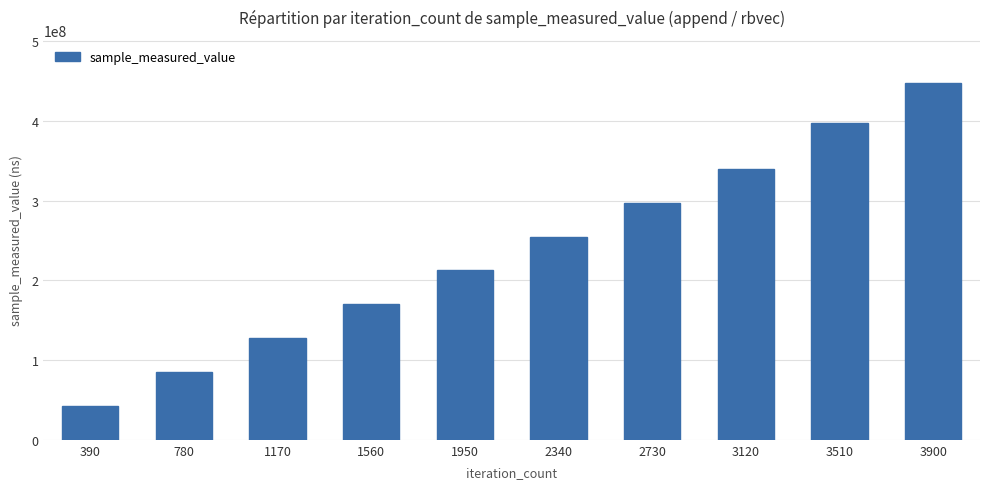

What is the minimum value shown in the chart?

42253465